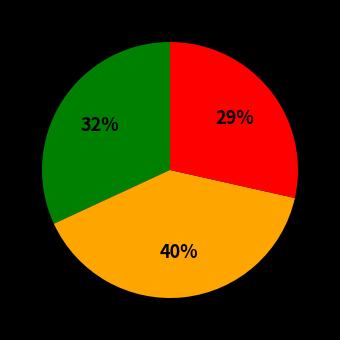

Is there a majority slice in this chart?

No